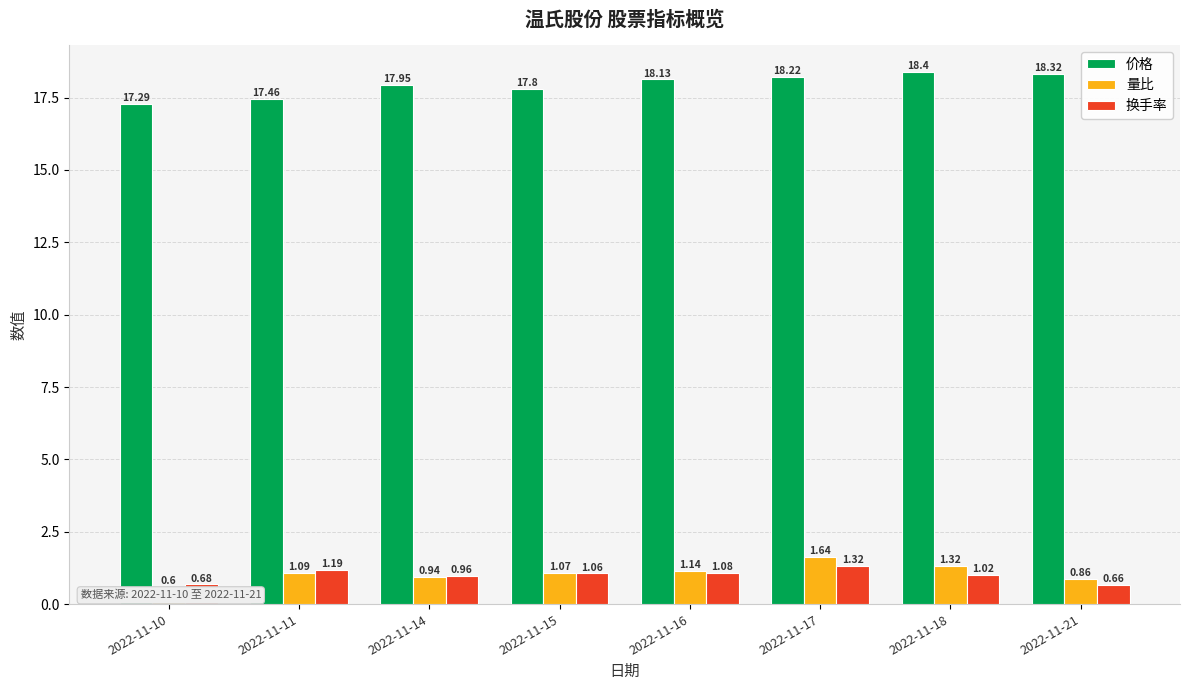

What is the minimum value for 价格?

17.3